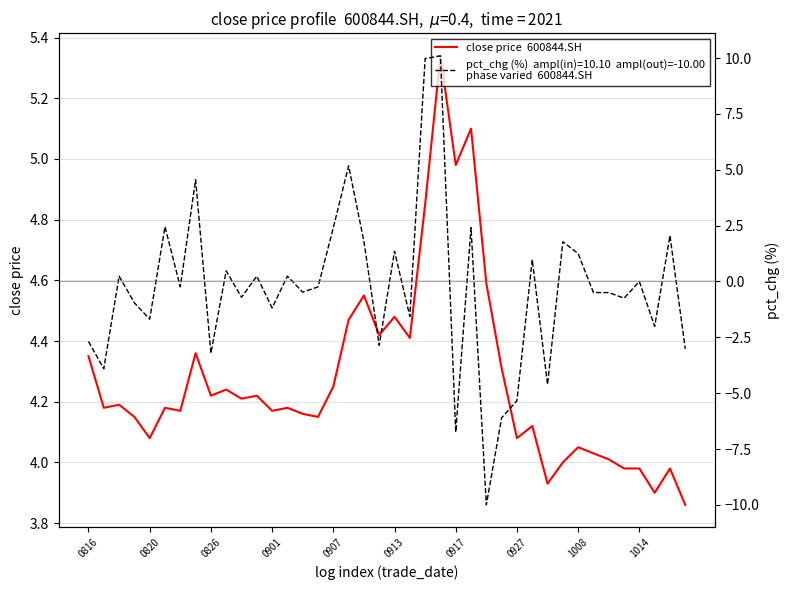

Where is the data nearest to the value 4?

31